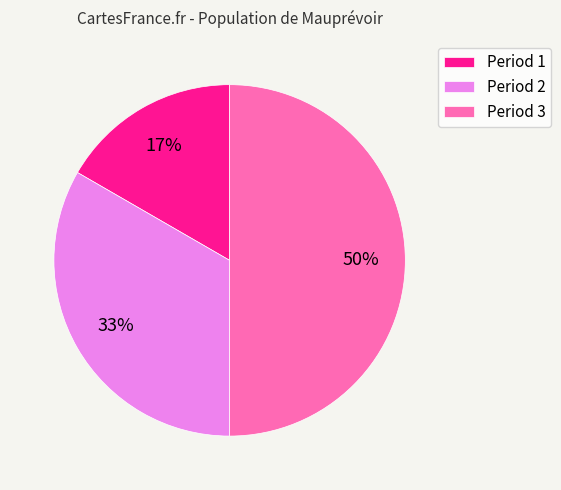

How many segments does this pie chart have?

3